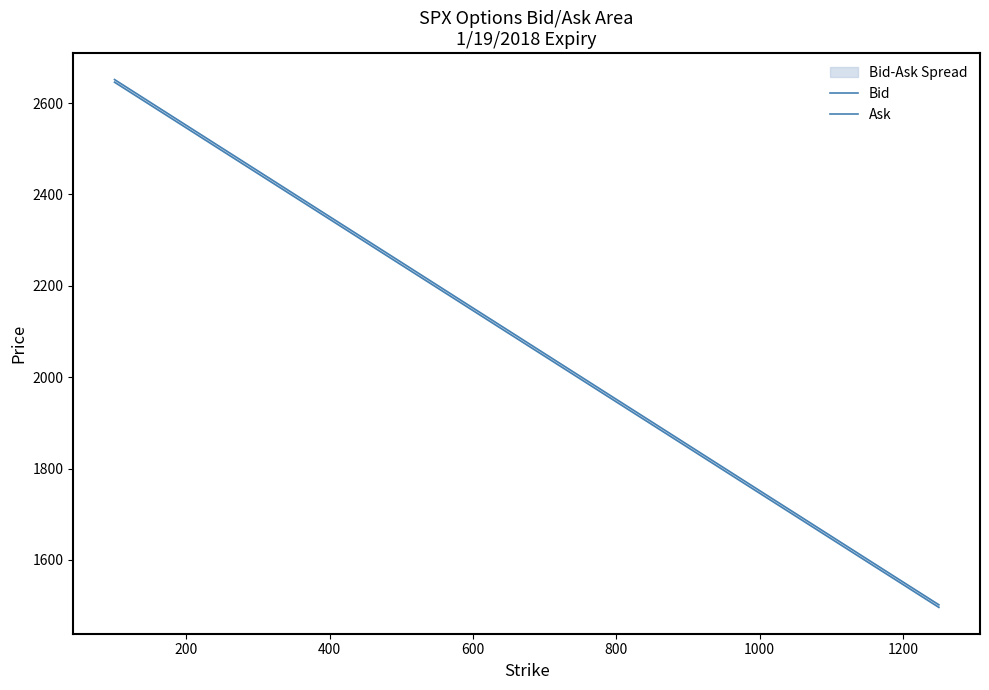

How many lines are shown in the chart?

2